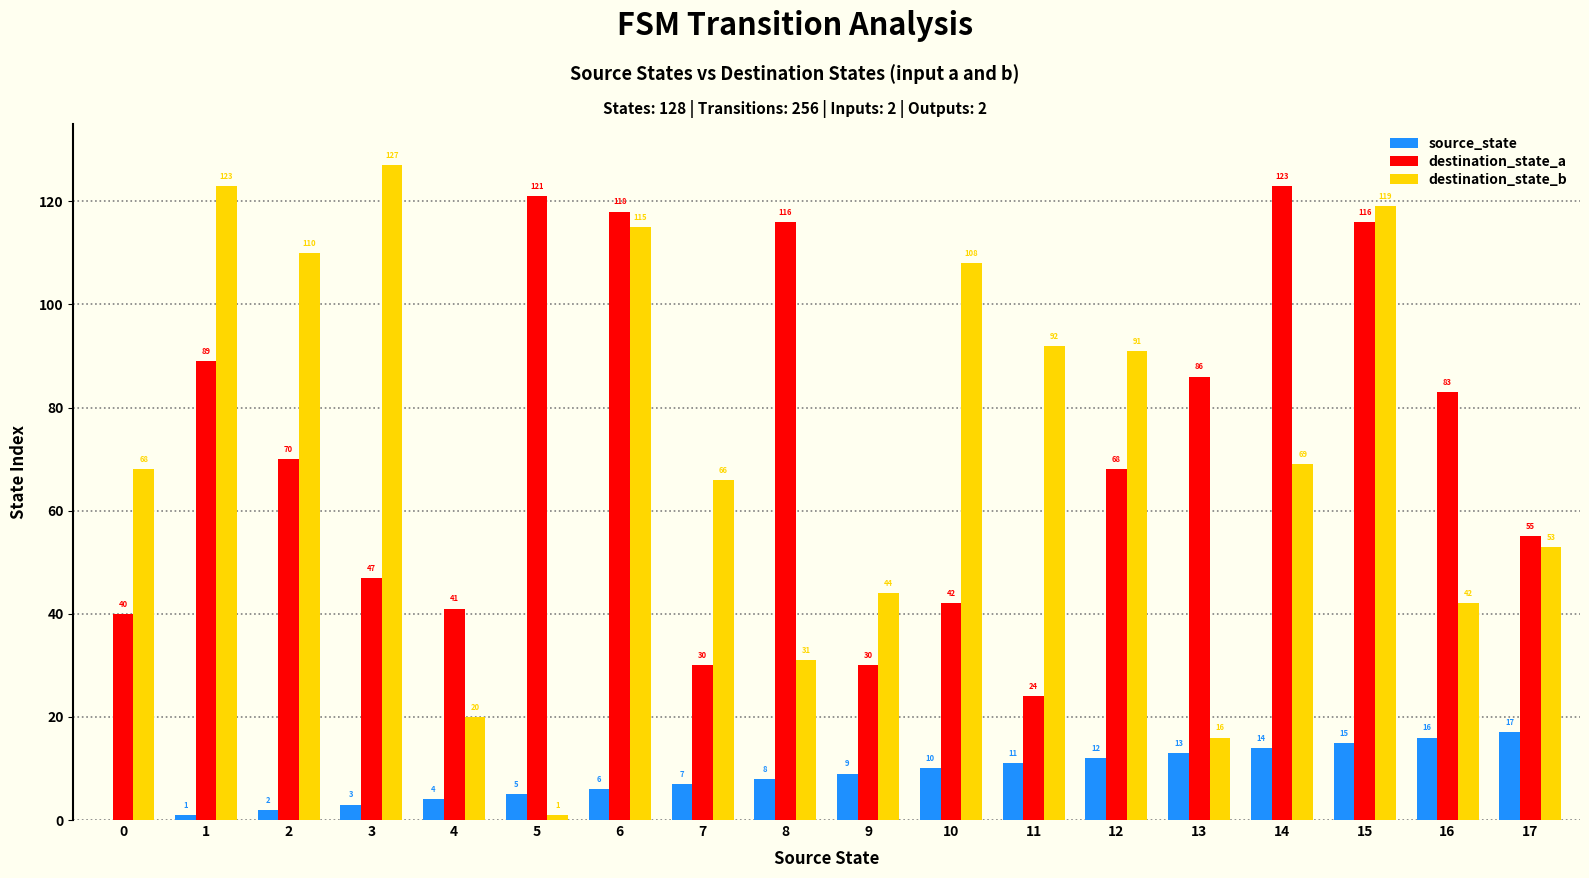

Which series changed the most between 7 and 9?

destination_state_b